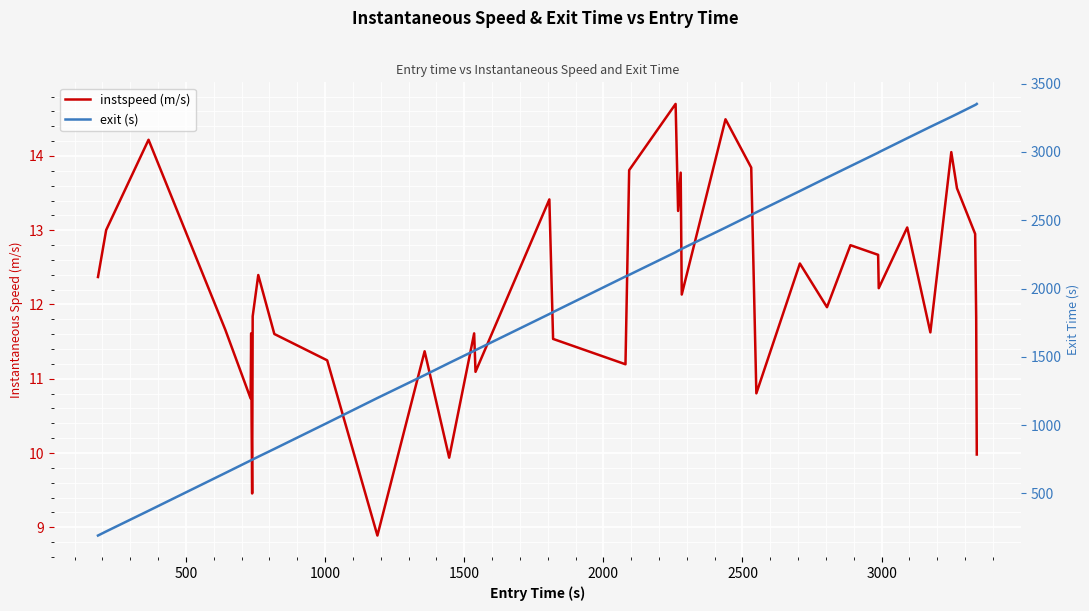

True or false: exit (s) and instspeed (m/s) cross at least once.

False